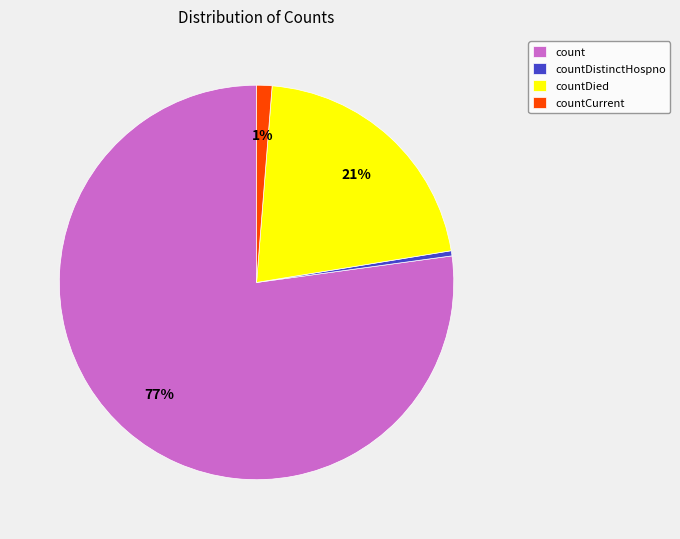

The countCurrent slice represents 15% of the pie. True or false?

False